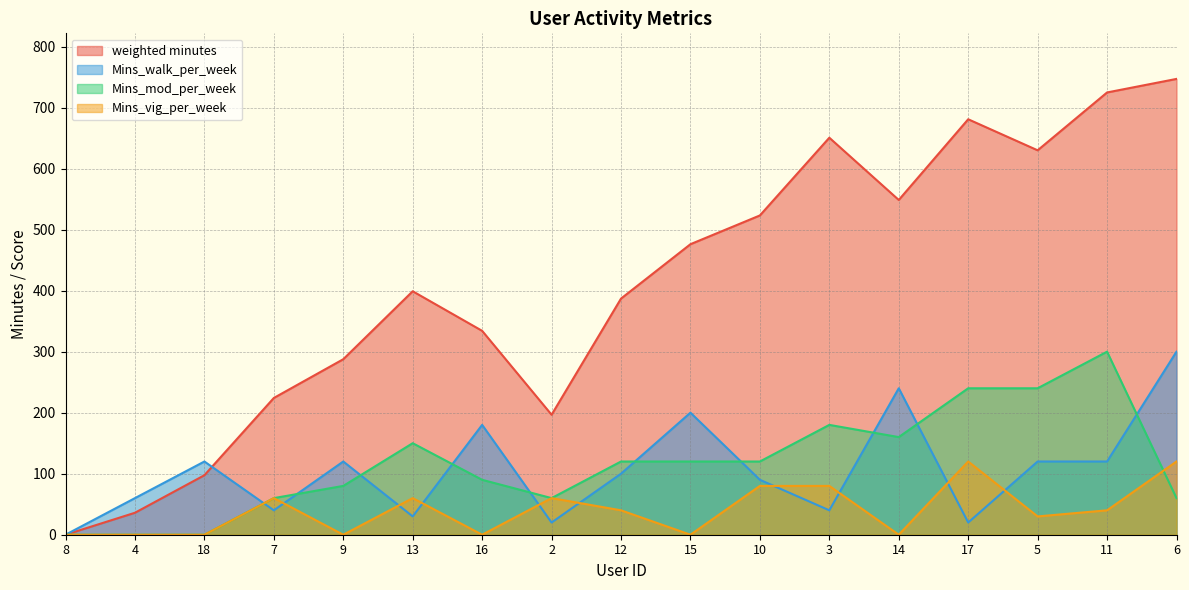

What is the difference between the maximum and second lowest values in the Mins_mod_per_week series?

300.0